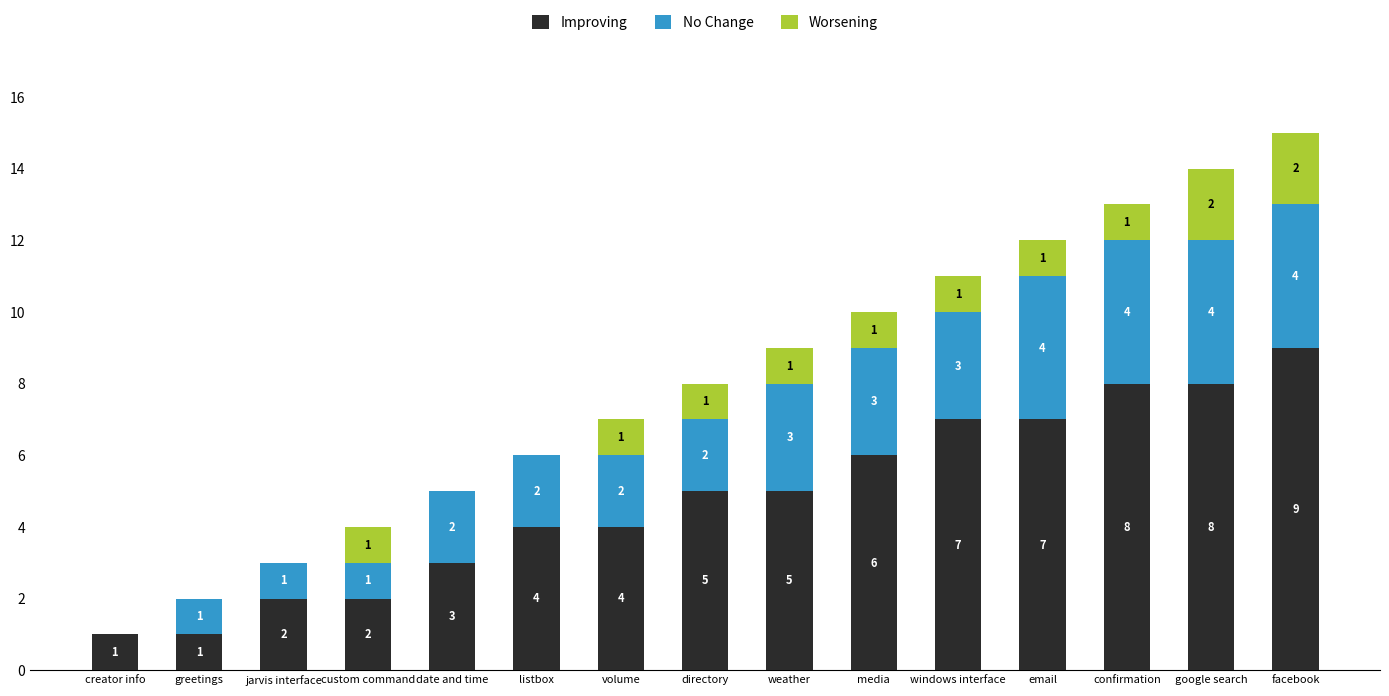

What value does the Improving series have at windows interface?

7